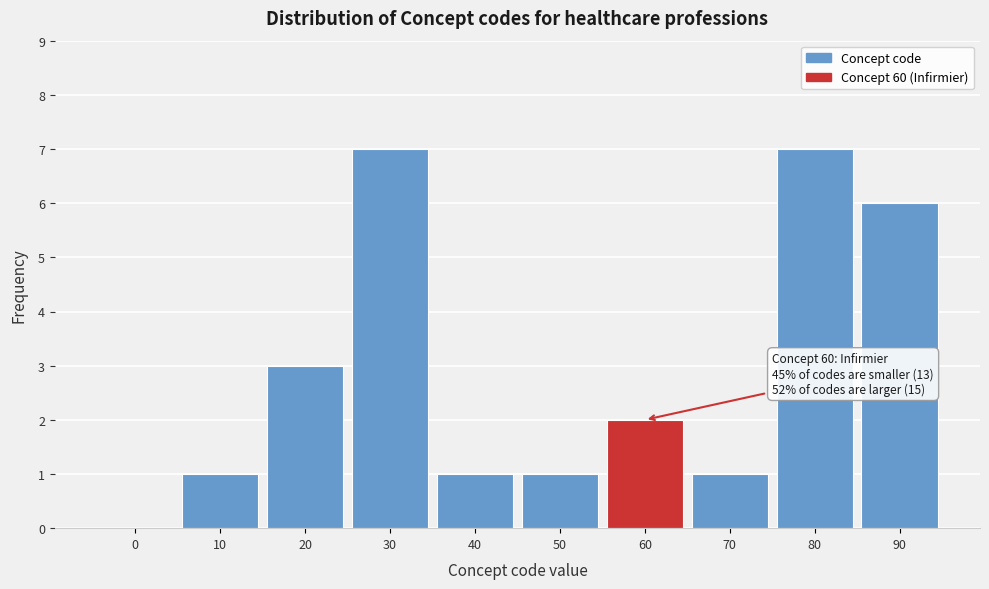

Reading left to right, what are all the values shown in this chart?

0=0	10=1	20=3	30=7	40=1	50=1	60=2	70=1	80=7	90=6